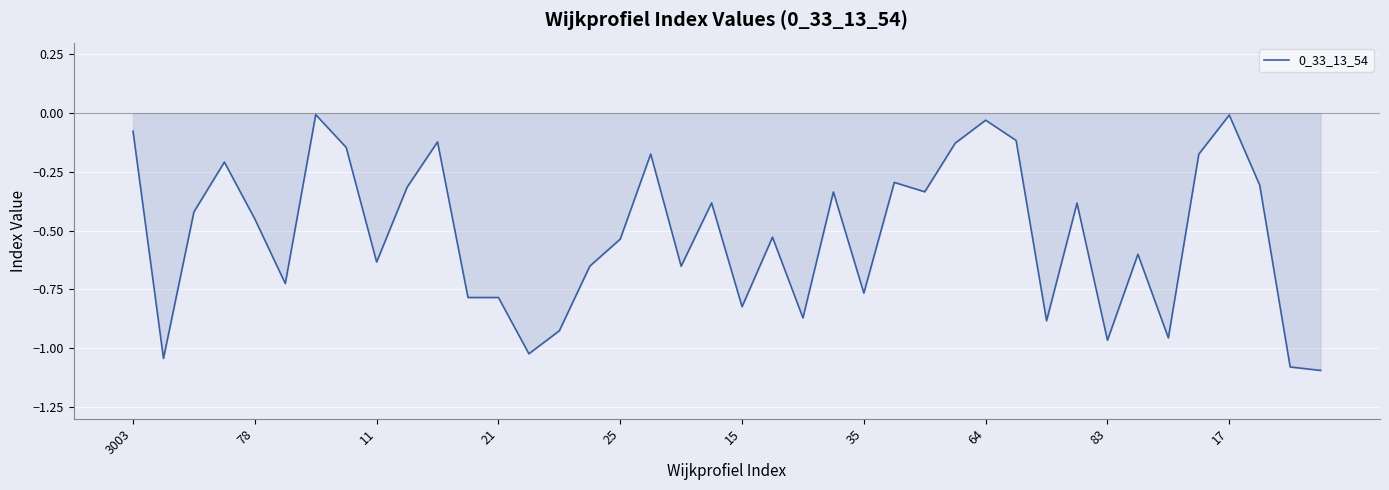

How many lines are shown in the chart?

1